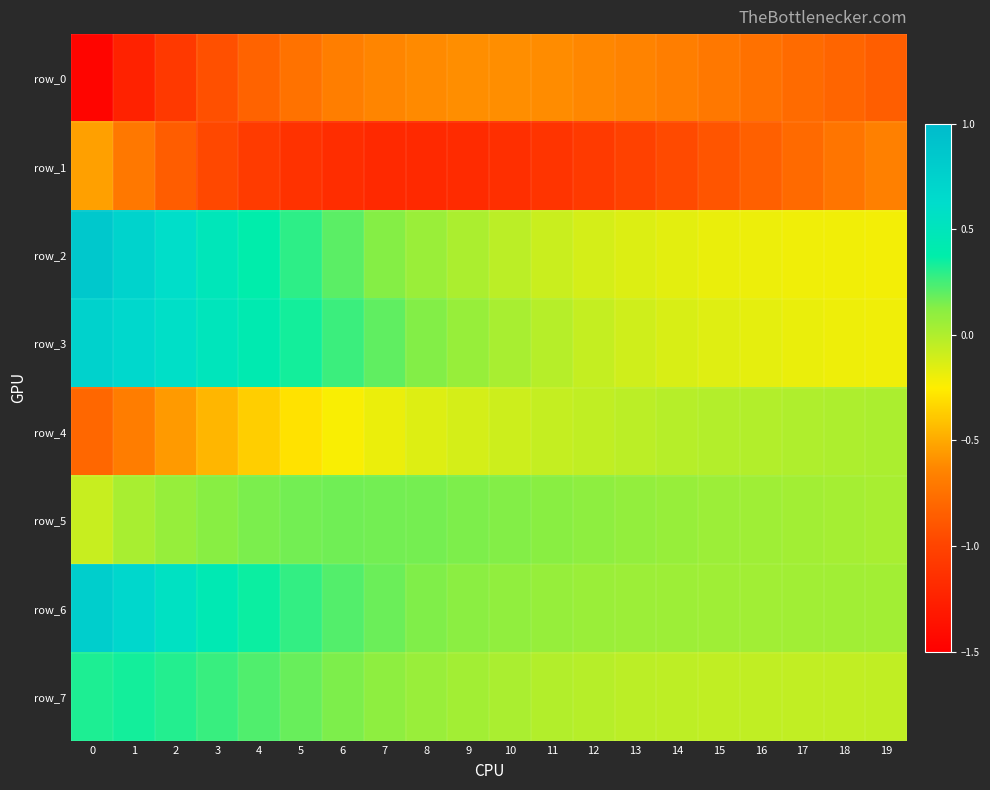

What is the total value across all series at 6?

-1.1